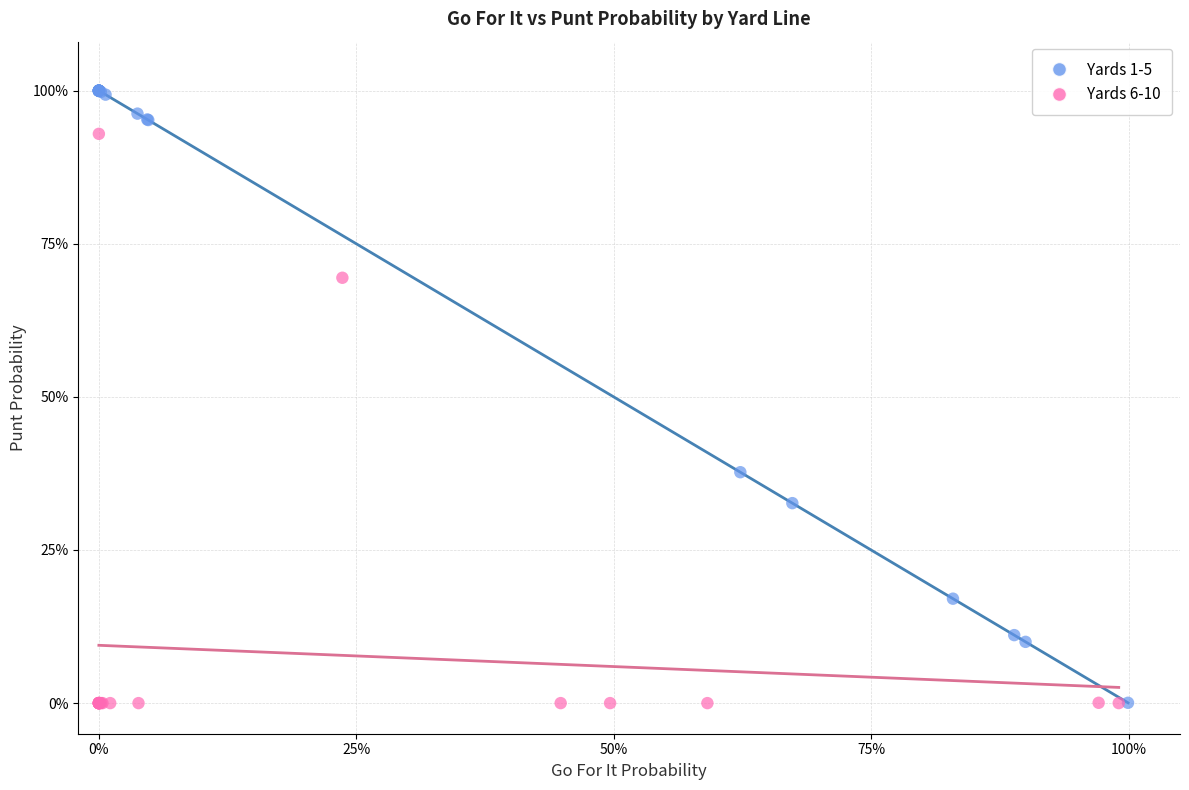

What are all the series names shown in the legend?

Yards 1-5, Yards 6-10